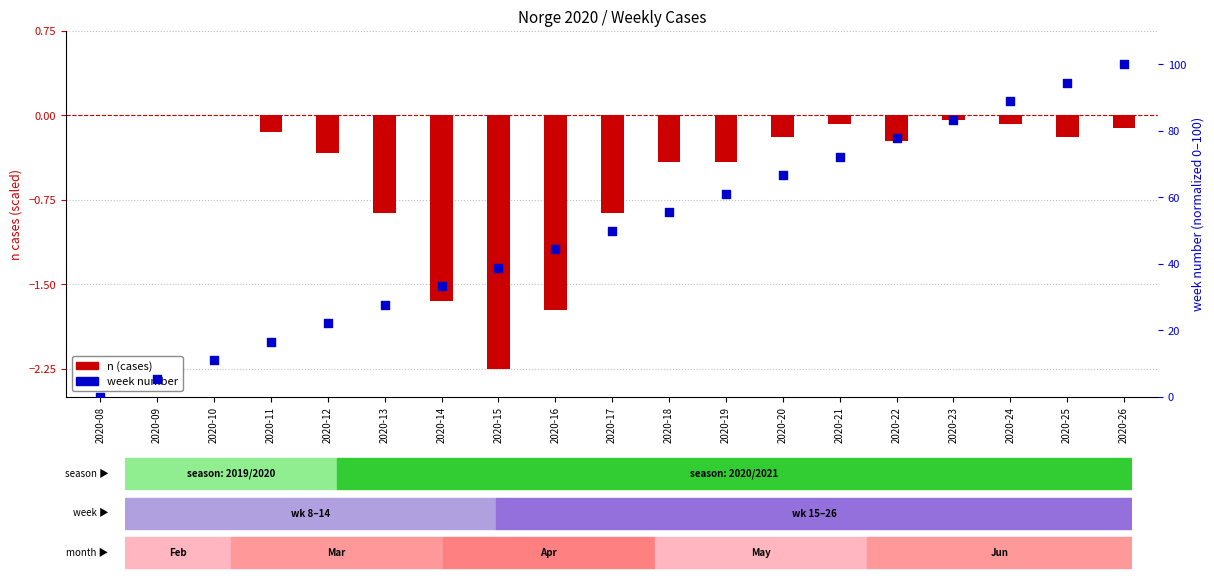

Which series has the largest Y range (max minus min)?

week (normalized)